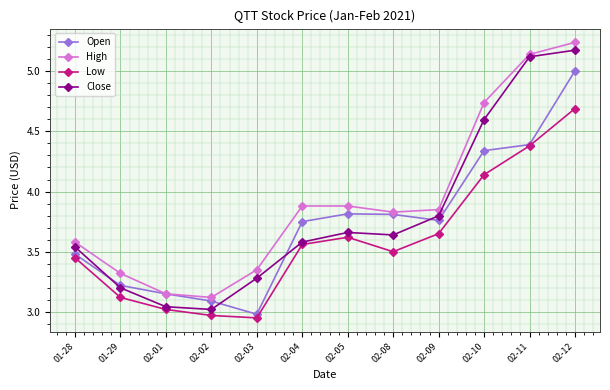

At which label does High reach its peak?

02-12